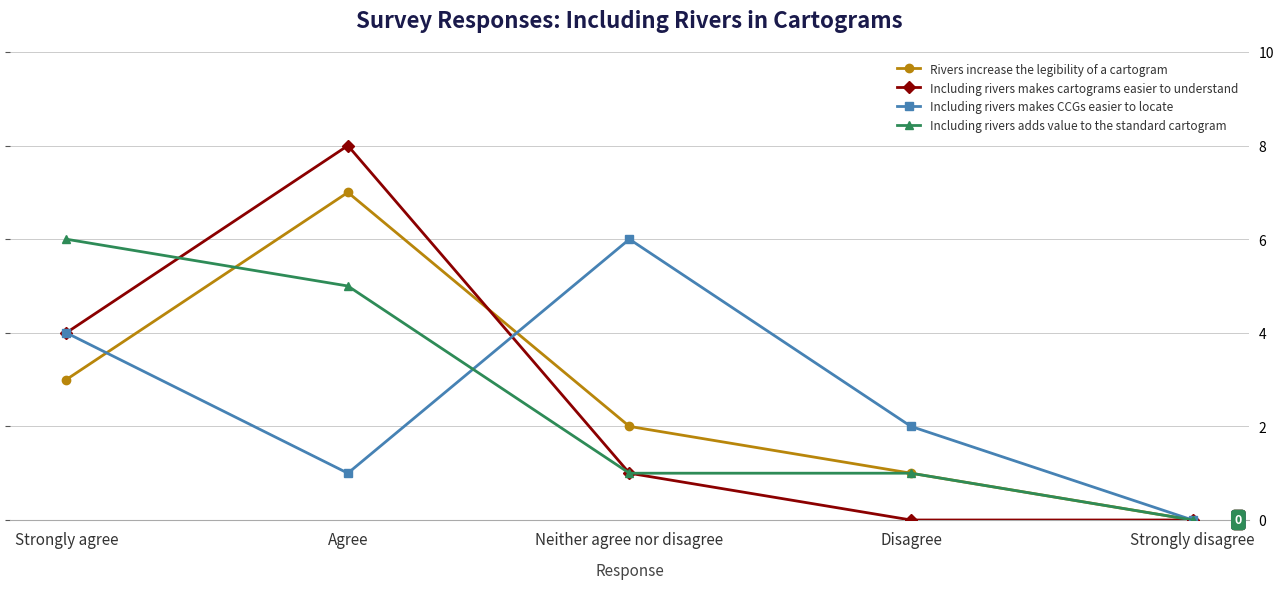

True or false: Including rivers makes CCGs easier to locate has more than 0 interior local peaks.

True